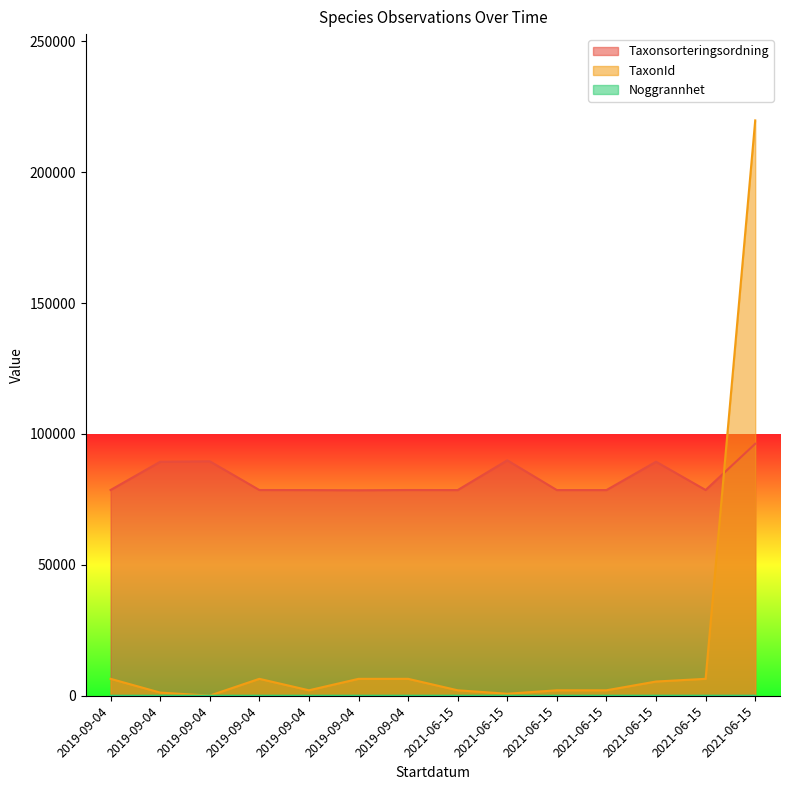

Which category has the lowest value in the Noggrannhet series?

2019-09-04